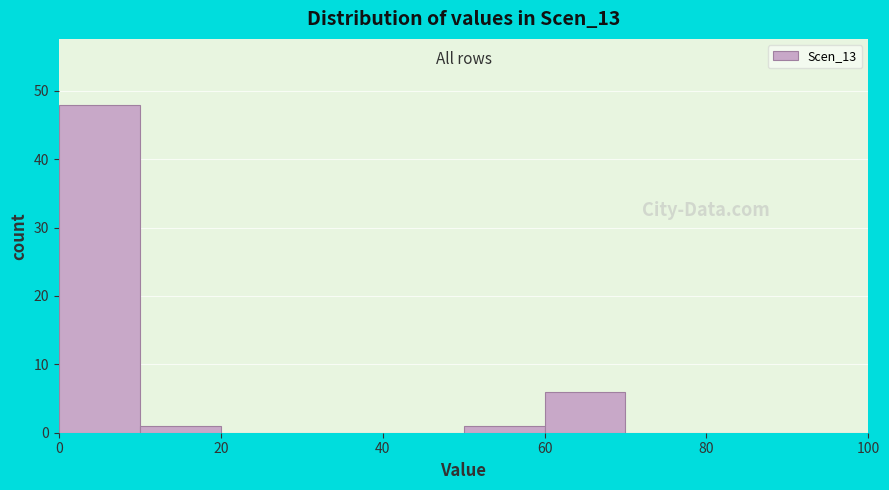

Over which range of the x-axis is the bar tallest?

0 to 10